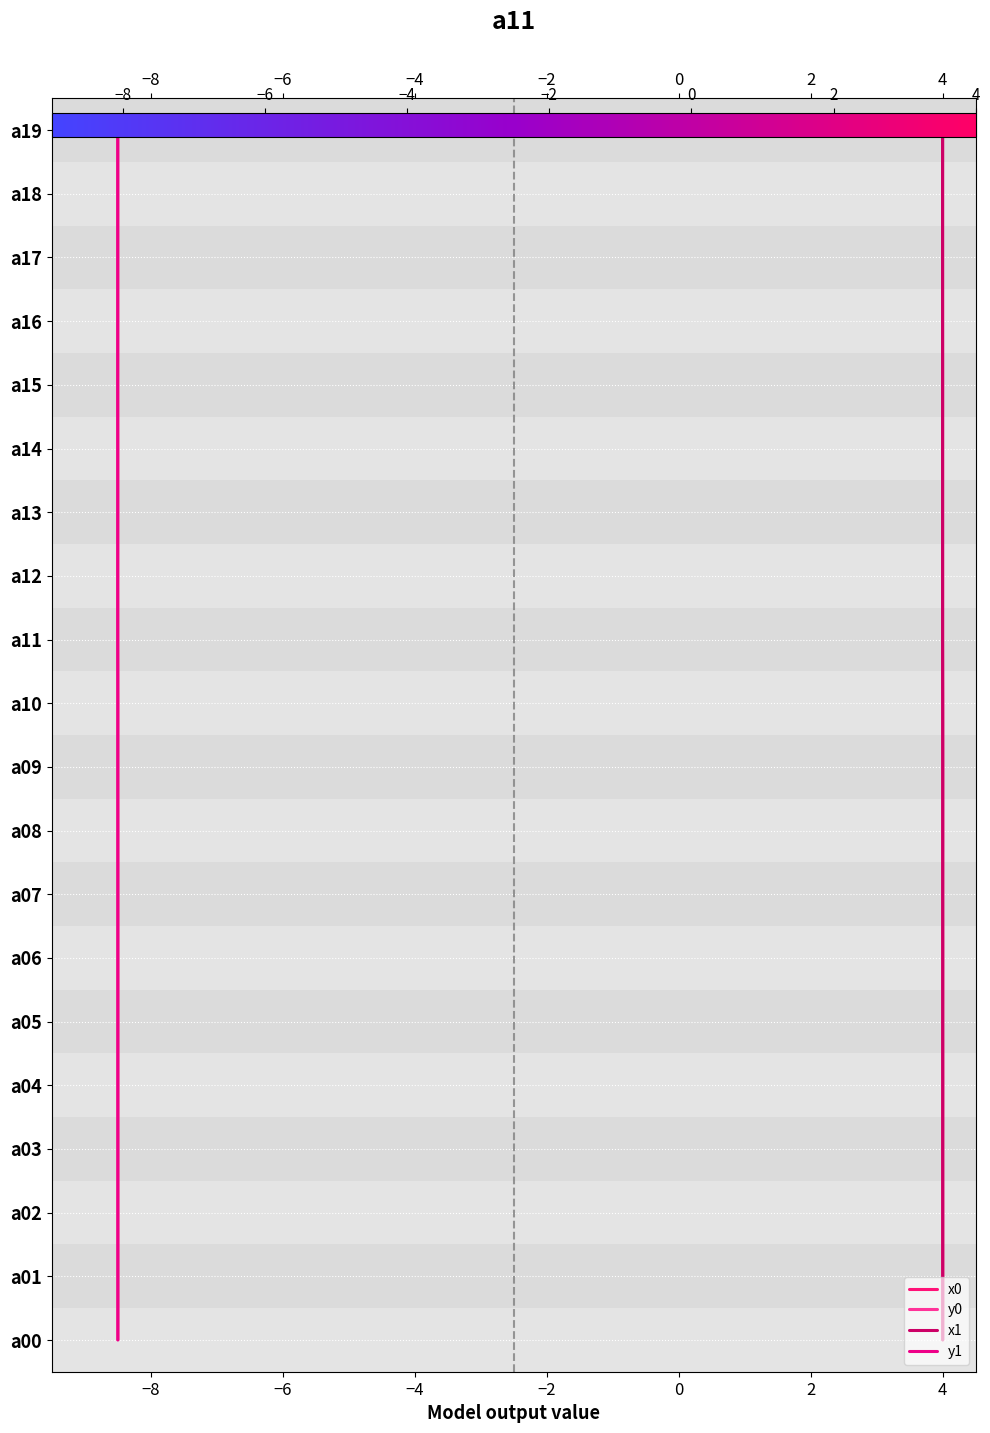

How many values in the x0 series exceed 10?

9